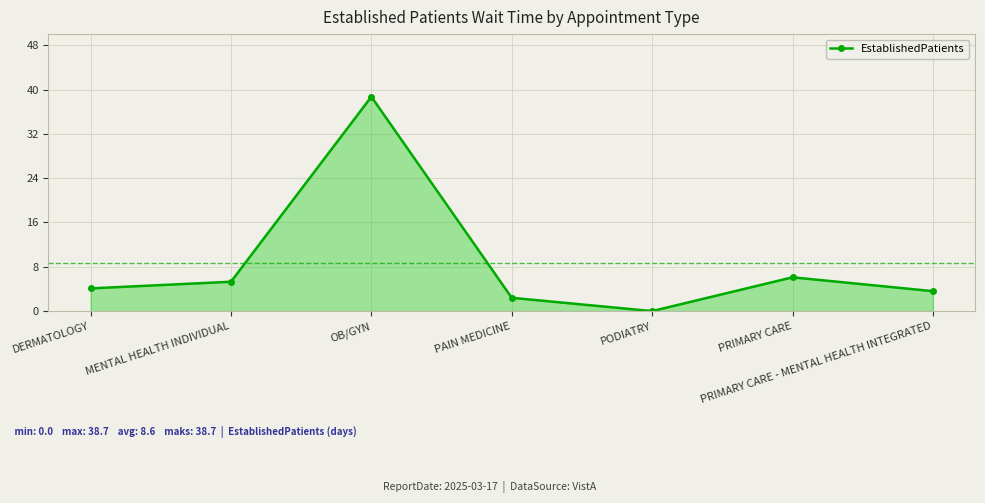

What is the change in value from DERMATOLOGY to OB/GYN?

+34.6